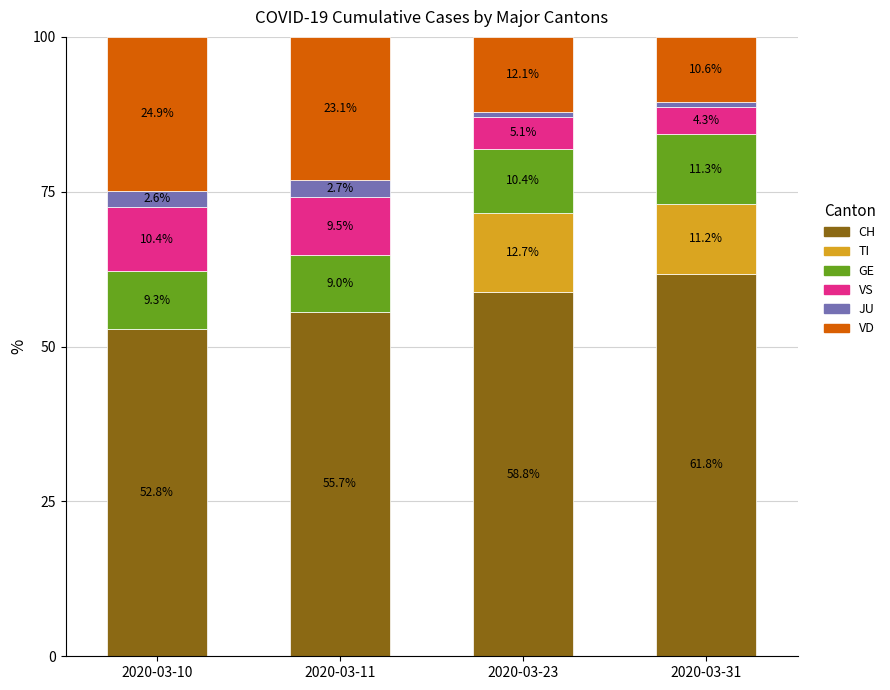

At which label does CH reach its peak?

2020-03-31